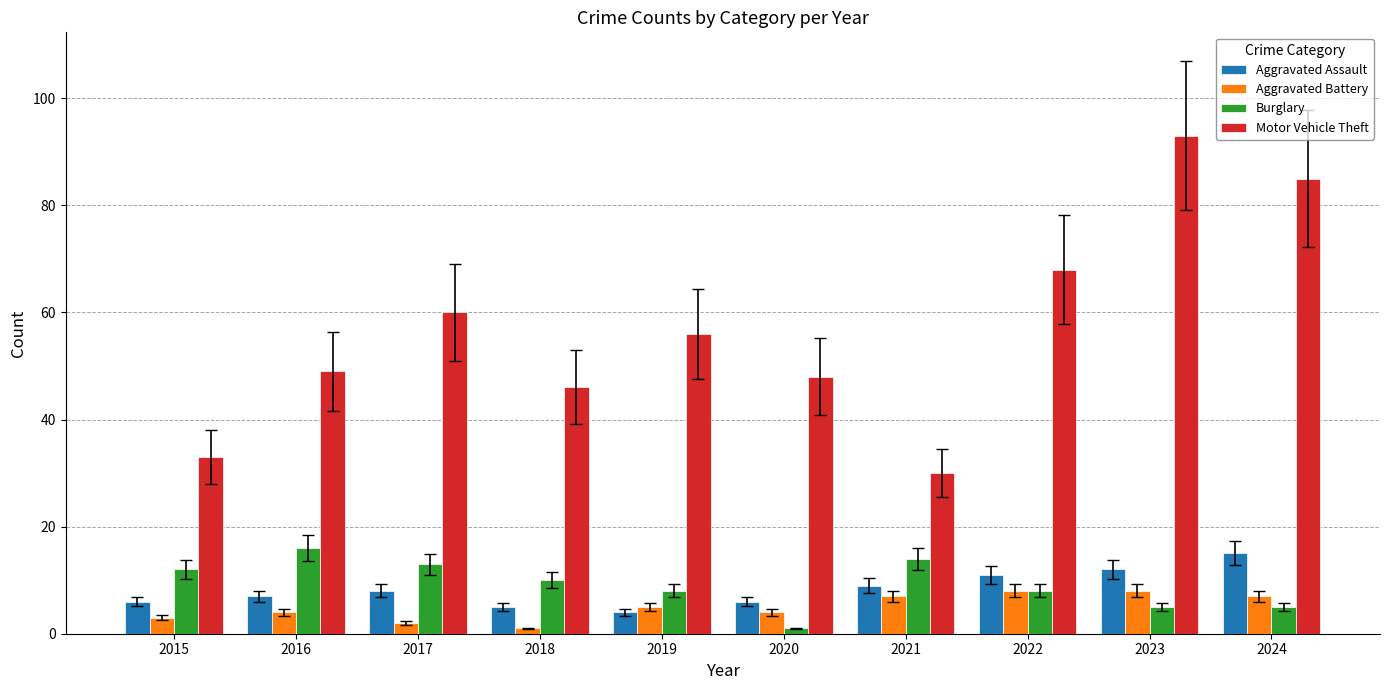

True or false: Aggravated Assault has a value of 11 at 2022.

True